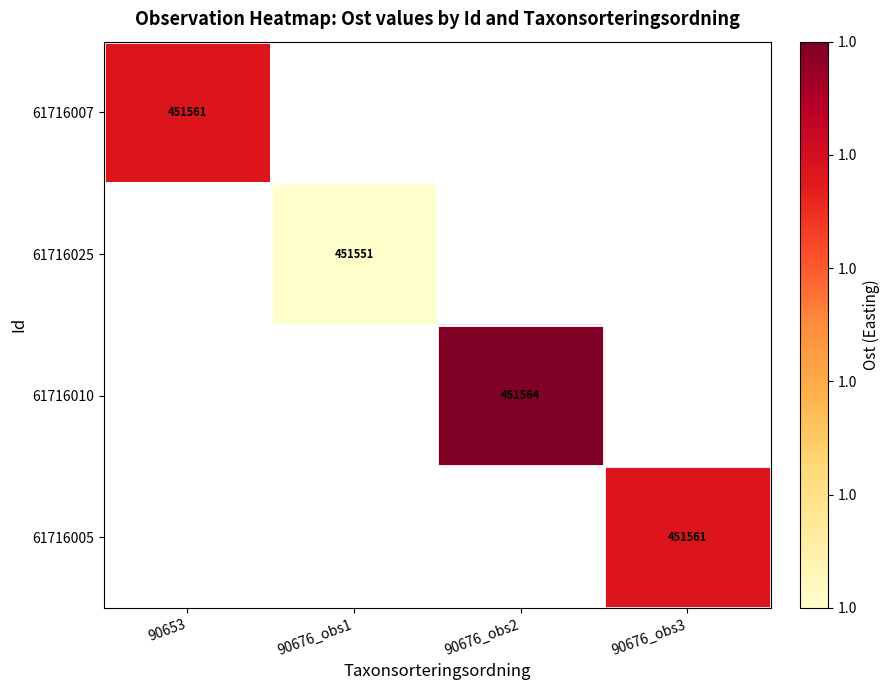

Is the value of 61716005 at 90676_obs3 greater than the value of 61716010 at 90676_obs2?

No